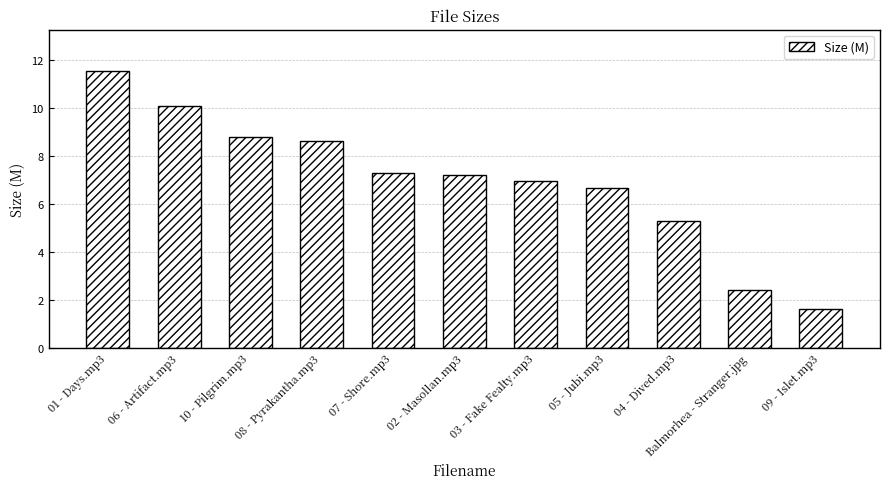

What is the difference between the maximum and minimum values?

9.9